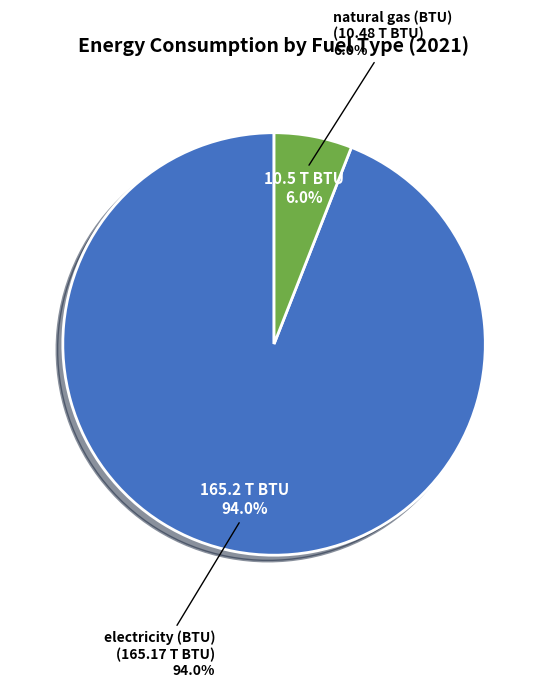

The natural gas (BTU) slice represents 6% of the pie. True or false?

True